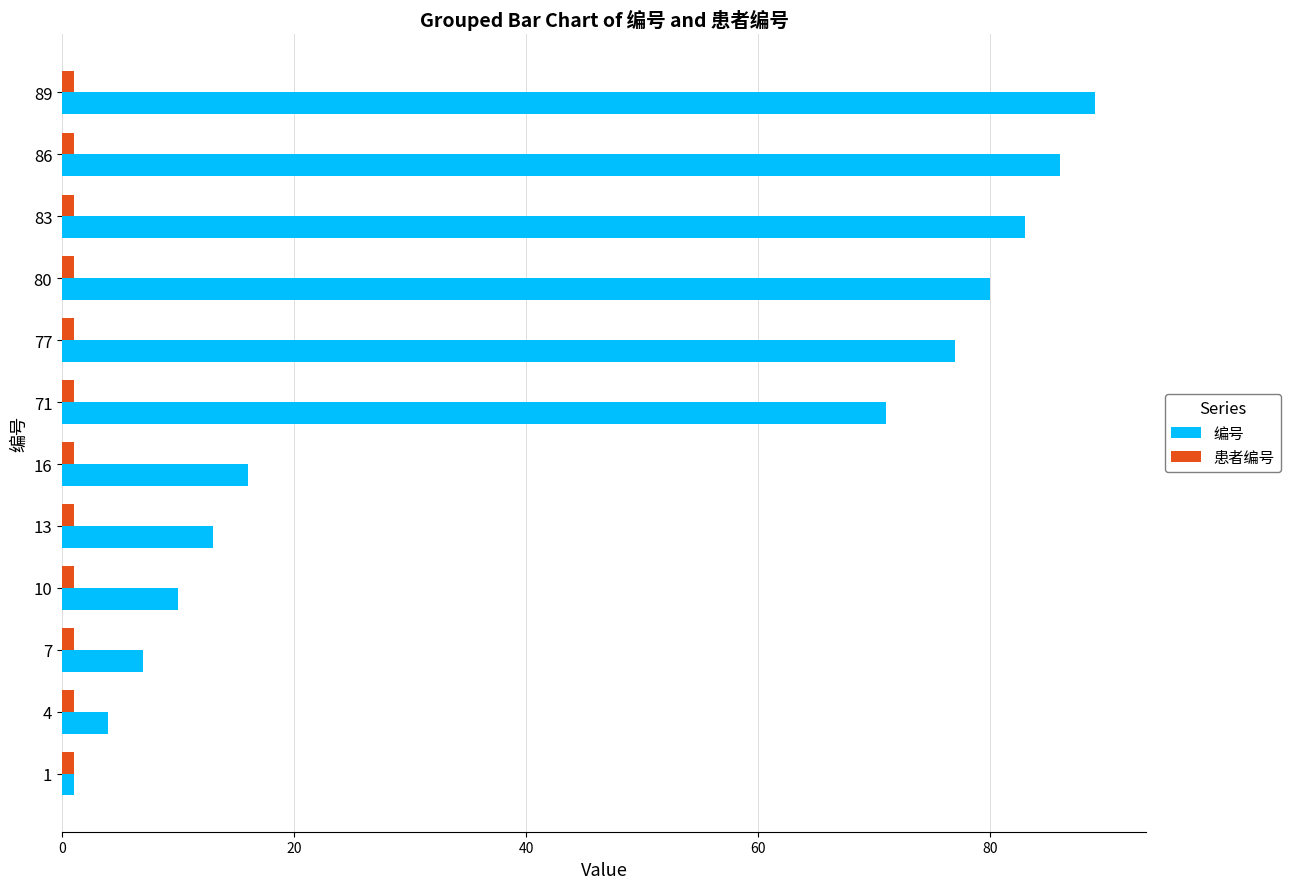

Which series has the widest spread of values?

编号